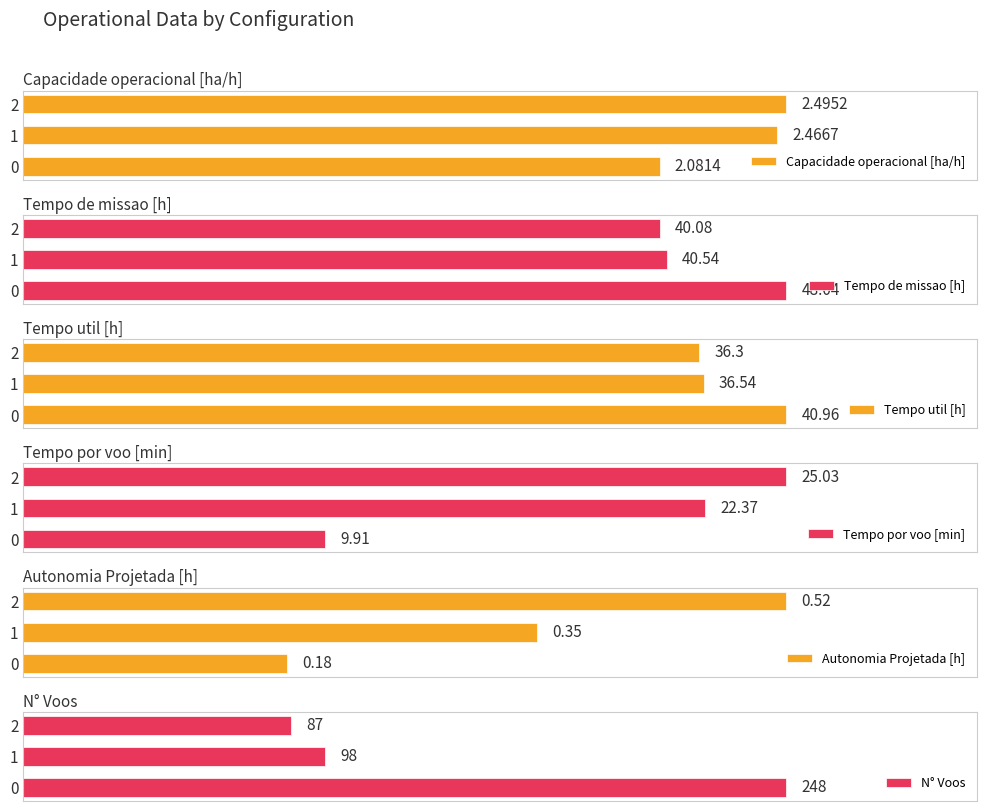

What is the minimum value shown in the chart?

0.2